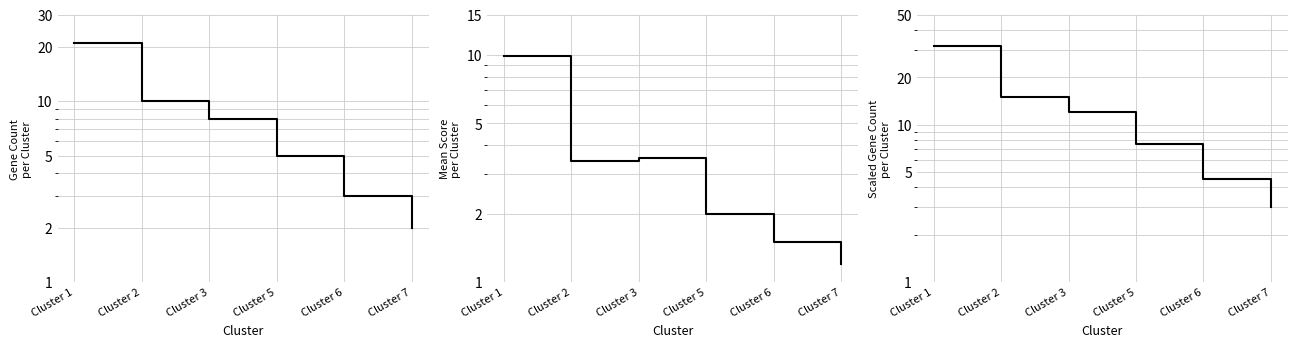

What value does the Mean Score per Cluster series have at Cluster 1?

9.9